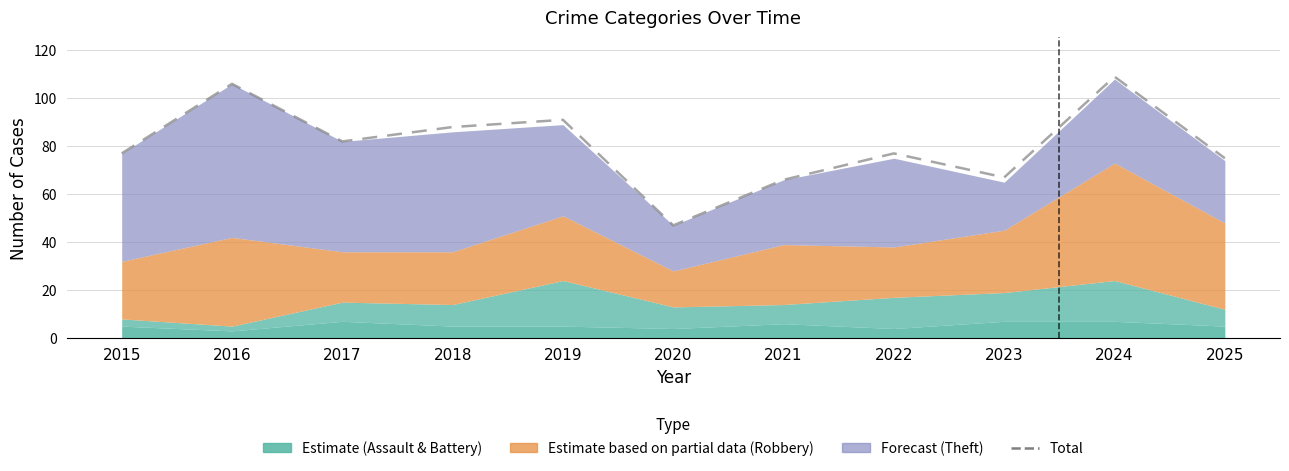

What is the minimum value shown in the chart?

47